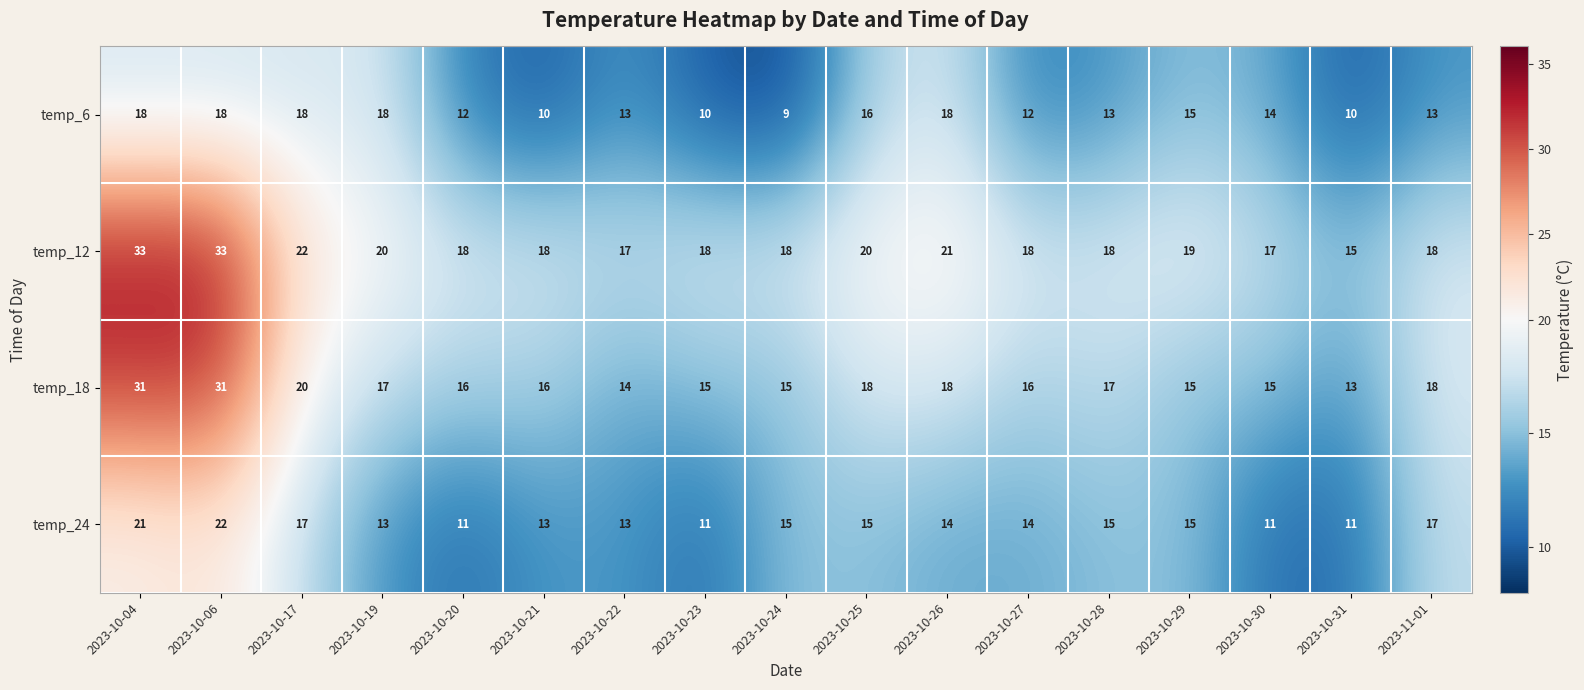

Which series has the largest total across all categories?

temp_12